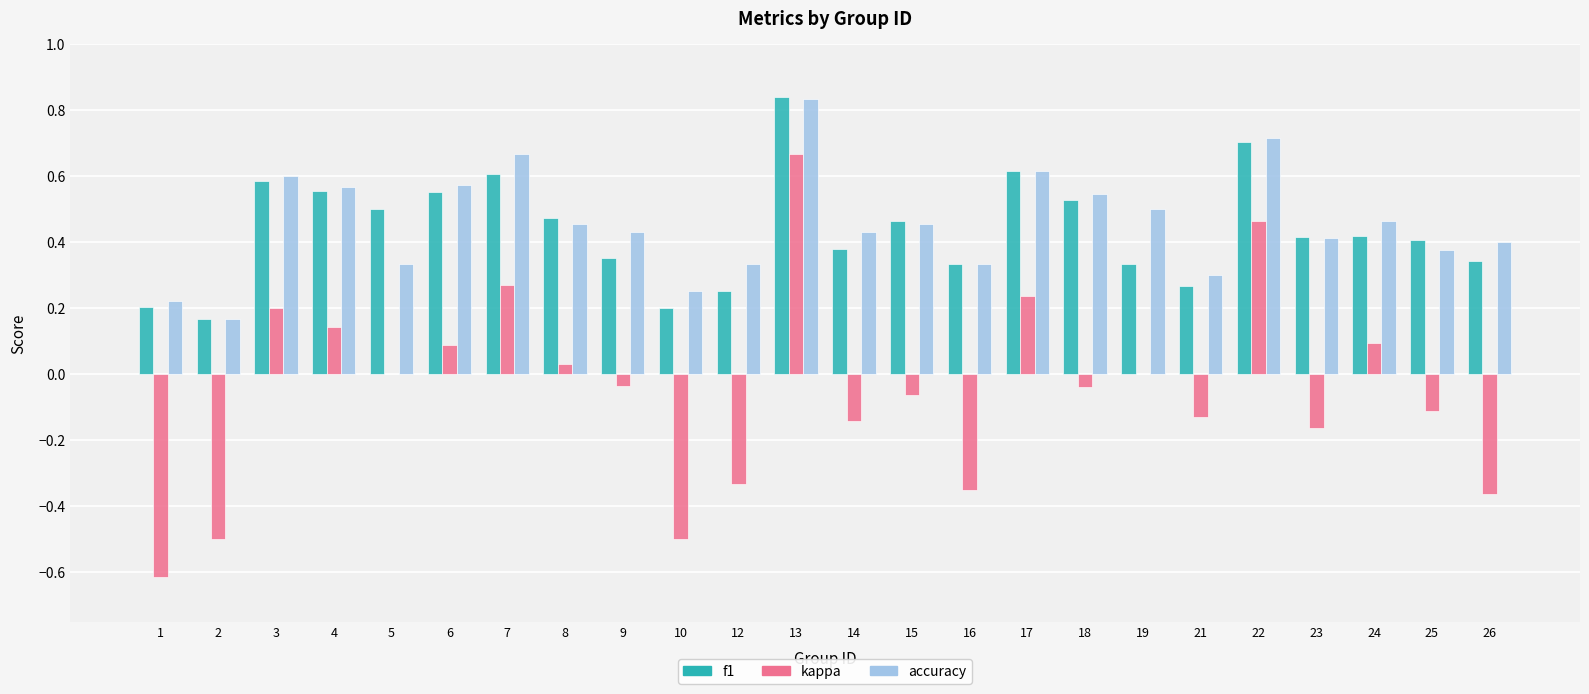

Is the value of f1 at 9 greater than the value of kappa at 25?

Yes